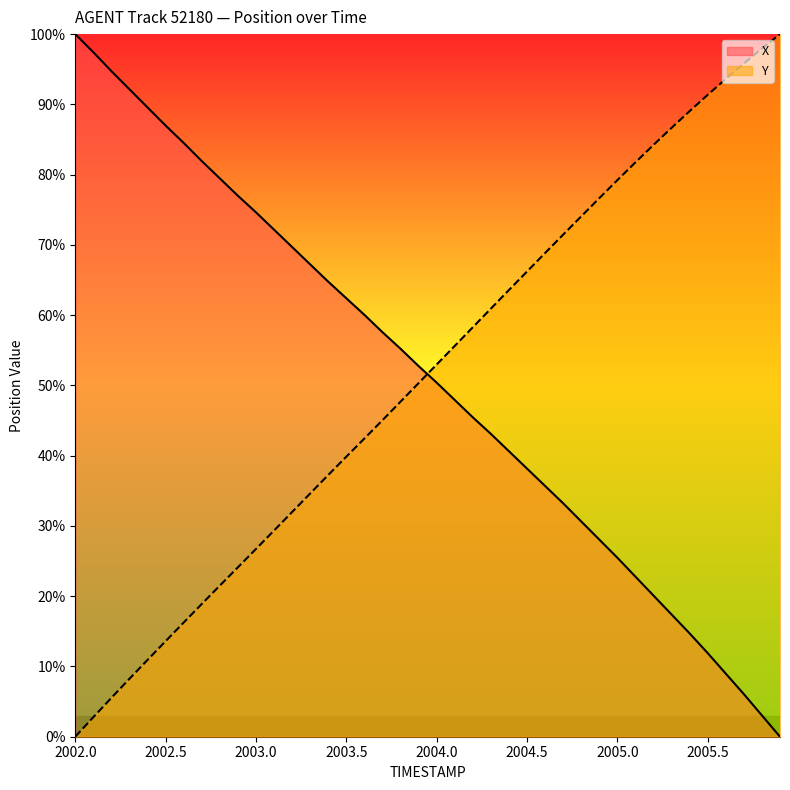

How many intersections are there between X and Y?

1